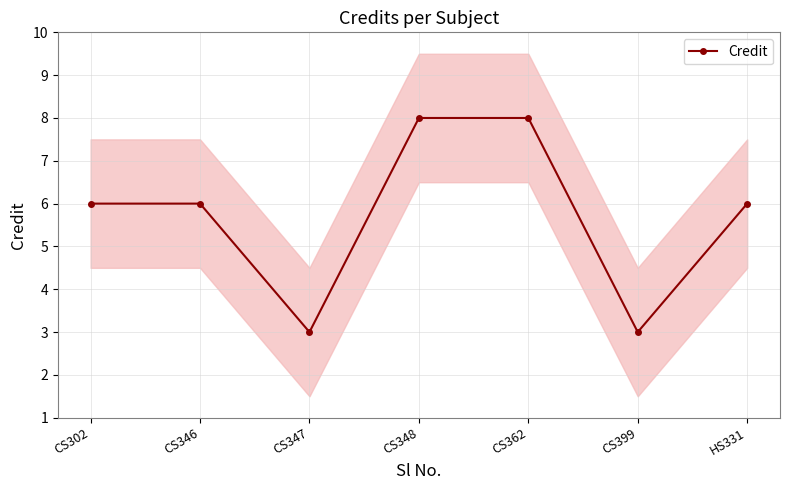

Where is the first local minimum?

CS347